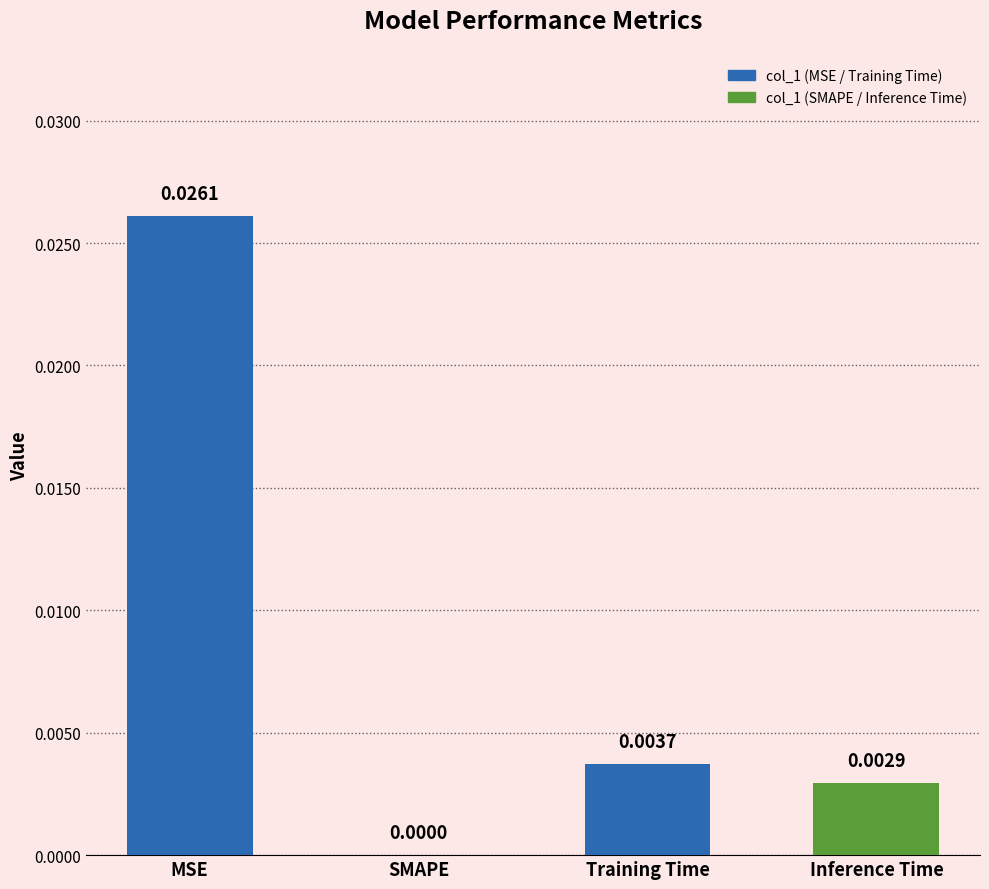

Where is the data nearest to the value 0?

SMAPE